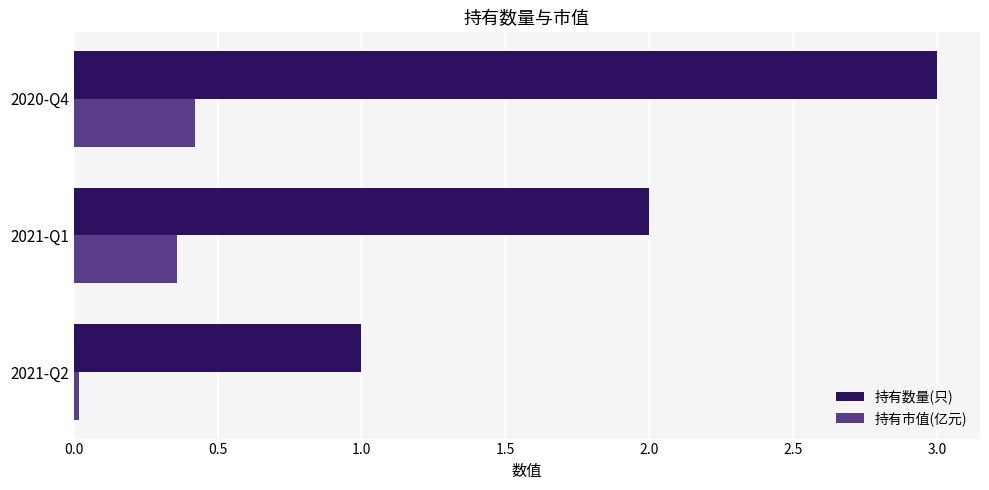

Is it true that 持有数量(只) equals 1.0 at 2021-Q2?

True